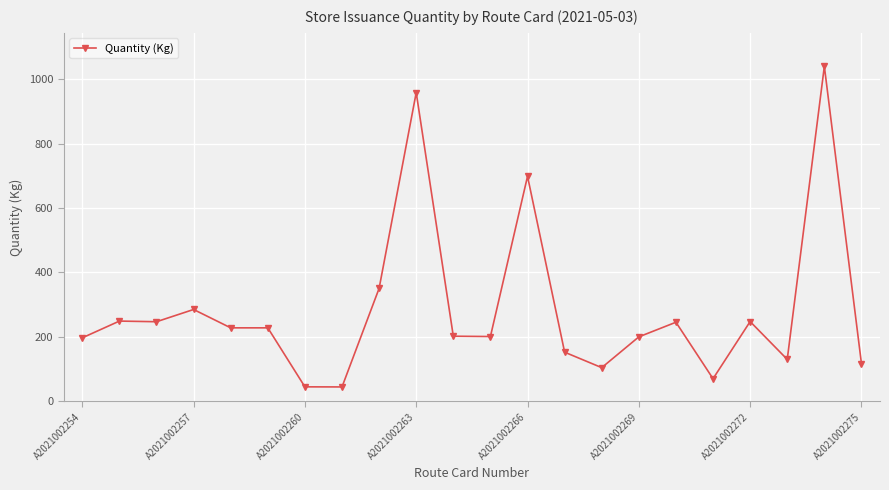

What is the sum of all values?

6240.7